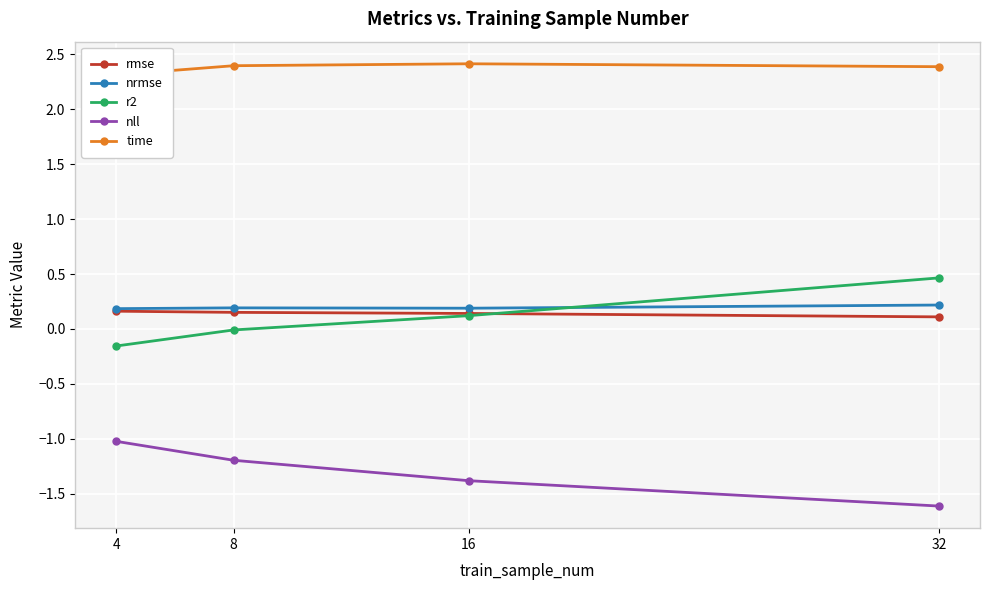

Which series has the largest total across all categories?

time